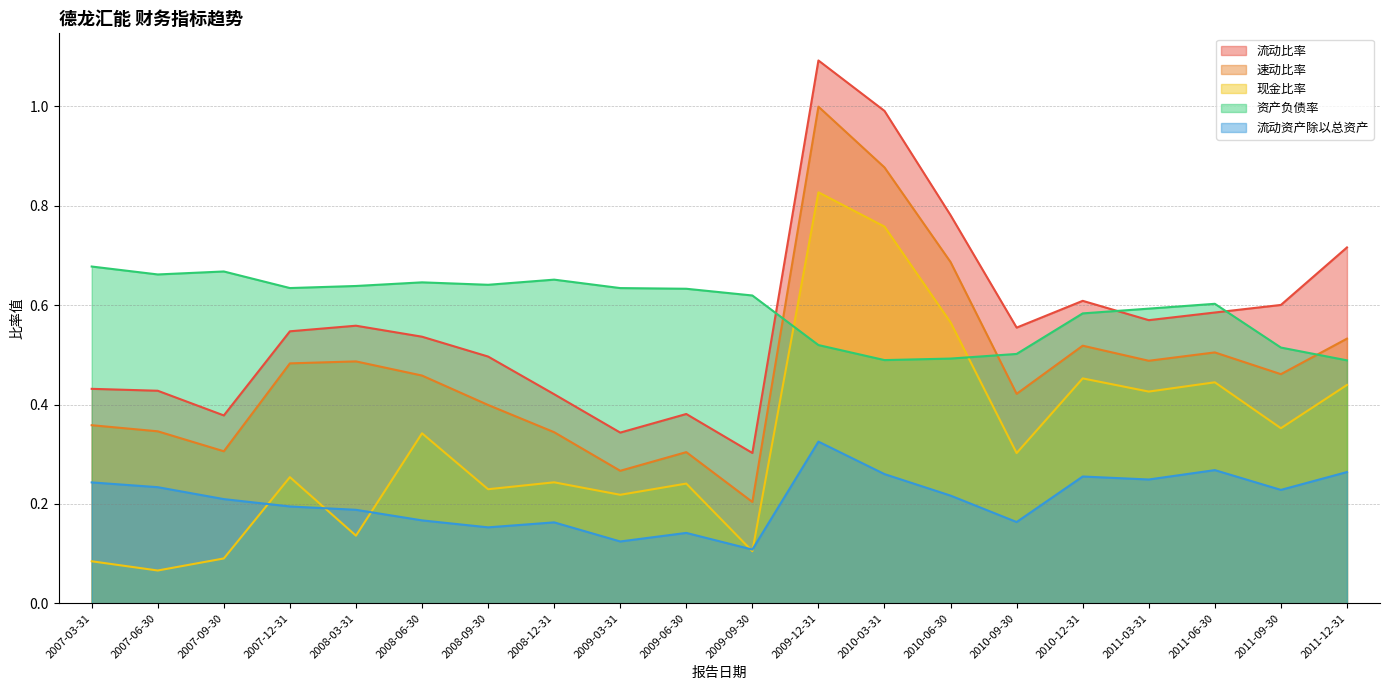

Reading right to left, what are all the values shown in this chart?

流动比率: 2011-12-31=0.7	2011-09-30=0.6	2011-06-30=0.6	2011-03-31=0.6	2010-12-31=0.6	2010-09-30=0.6	2010-06-30=0.8	2010-03-31=1.0	2009-12-31=1.1	2009-09-30=0.3	2009-06-30=0.4	2009-03-31=0.3	2008-12-31=0.4	2008-09-30=0.5	2008-06-30=0.5	2008-03-31=0.6	2007-12-31=0.5	2007-09-30=0.4	2007-06-30=0.4	2007-03-31=0.4
速动比率: 2011-12-31=0.5	2011-09-30=0.5	2011-06-30=0.5	2011-03-31=0.5	2010-12-31=0.5	2010-09-30=0.4	2010-06-30=0.7	2010-03-31=0.9	2009-12-31=1.0	2009-09-30=0.2	2009-06-30=0.3	2009-03-31=0.3	2008-12-31=0.3	2008-09-30=0.4	2008-06-30=0.5	2008-03-31=0.5	2007-12-31=0.5	2007-09-30=0.3	2007-06-30=0.3	2007-03-31=0.4
现金比率: 2011-12-31=0.4	2011-09-30=0.4	2011-06-30=0.4	2011-03-31=0.4	2010-12-31=0.5	2010-09-30=0.3	2010-06-30=0.6	2010-03-31=0.8	2009-12-31=0.8	2009-09-30=0.1	2009-06-30=0.2	2009-03-31=0.2	2008-12-31=0.2	2008-09-30=0.2	2008-06-30=0.3	2008-03-31=0.1	2007-12-31=0.3	2007-09-30=0.1	2007-06-30=0.1	2007-03-31=0.1
资产负债率: 2011-12-31=0.5	2011-09-30=0.5	2011-06-30=0.6	2011-03-31=0.6	2010-12-31=0.6	2010-09-30=0.5	2010-06-30=0.5	2010-03-31=0.5	2009-12-31=0.5	2009-09-30=0.6	2009-06-30=0.6	2009-03-31=0.6	2008-12-31=0.7	2008-09-30=0.6	2008-06-30=0.6	2008-03-31=0.6	2007-12-31=0.6	2007-09-30=0.7	2007-06-30=0.7	2007-03-31=0.7
流动资产除以总资产: 2011-12-31=0.3	2011-09-30=0.2	2011-06-30=0.3	2011-03-31=0.2	2010-12-31=0.3	2010-09-30=0.2	2010-06-30=0.2	2010-03-31=0.3	2009-12-31=0.3	2009-09-30=0.1	2009-06-30=0.1	2009-03-31=0.1	2008-12-31=0.2	2008-09-30=0.2	2008-06-30=0.2	2008-03-31=0.2	2007-12-31=0.2	2007-09-30=0.2	2007-06-30=0.2	2007-03-31=0.2